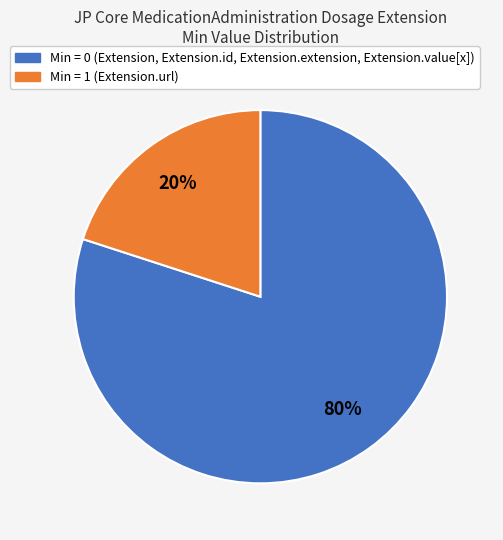

Is there any slice that represents more than half of the pie?

Yes